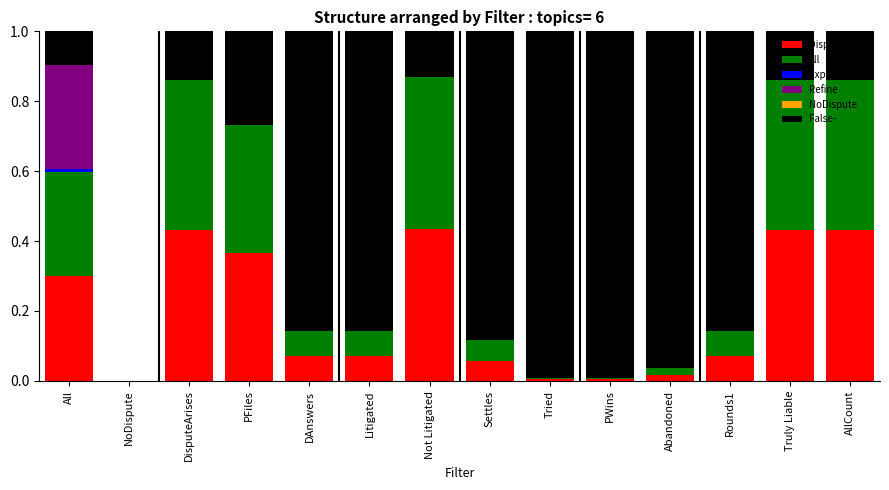

Between DisputeArises and Litigated, which series saw the biggest shift?

False-